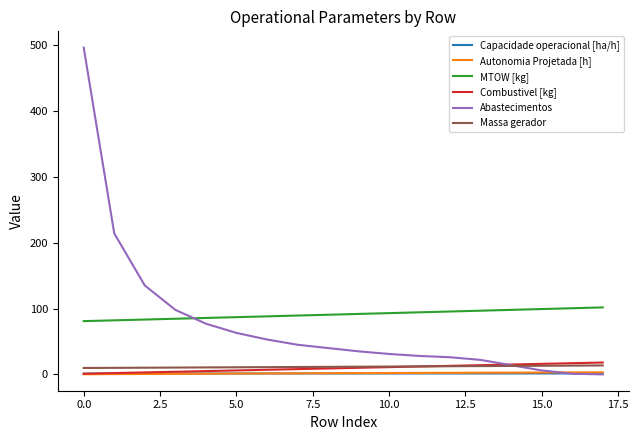

How many categories are shown in the chart?

18